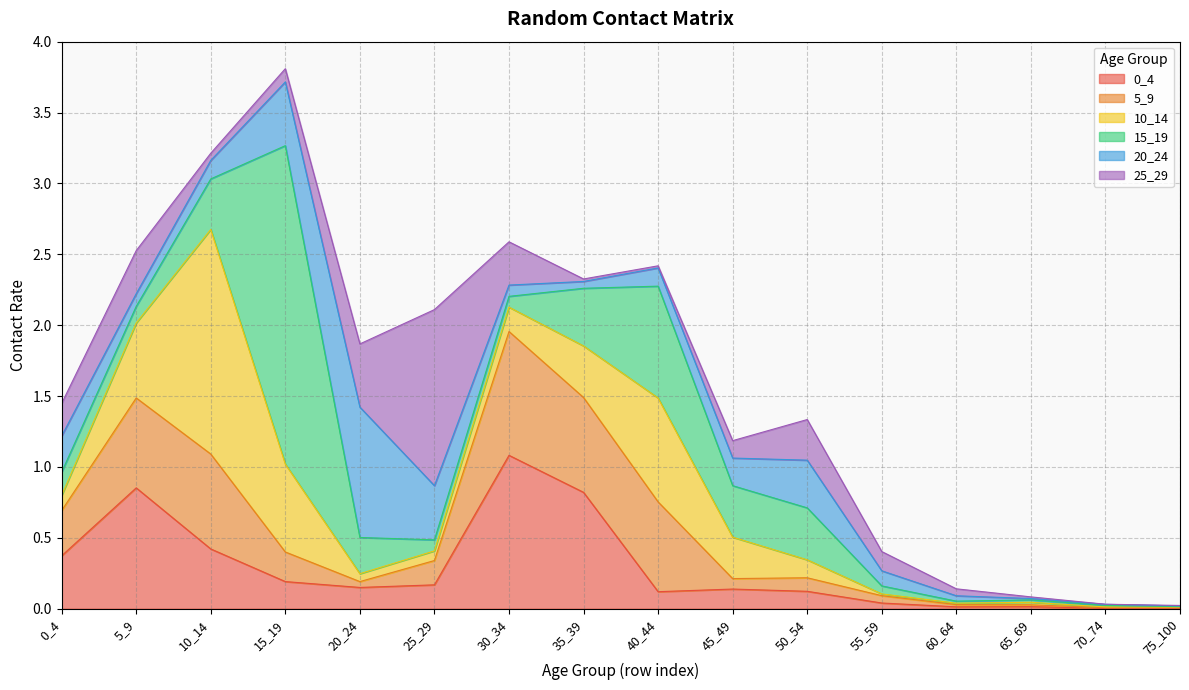

How many lines are shown in the chart?

6